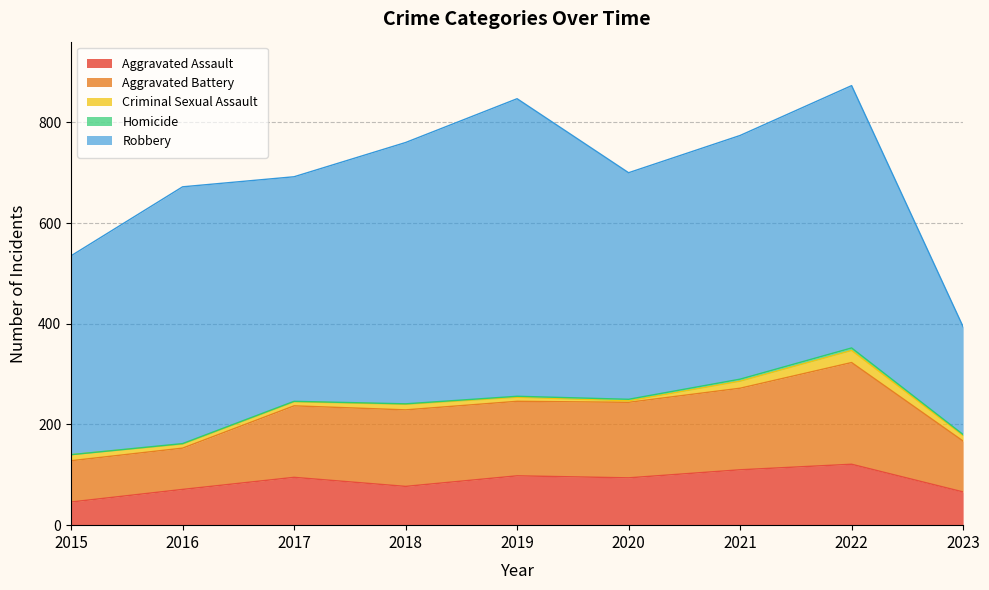

Reading right to left, what are all the values shown in this chart?

Aggravated Assault: 66	121	110	94	98	77	95	71	46
Aggravated Battery: 101	202	162	150	148	152	142	82	82
Criminal Sexual Assault: 11	24	14	3	8	11	8	8	12
Homicide: 2	5	4	3	2	1	1	1	0
Robbery: 214	521	484	450	591	519	446	510	395